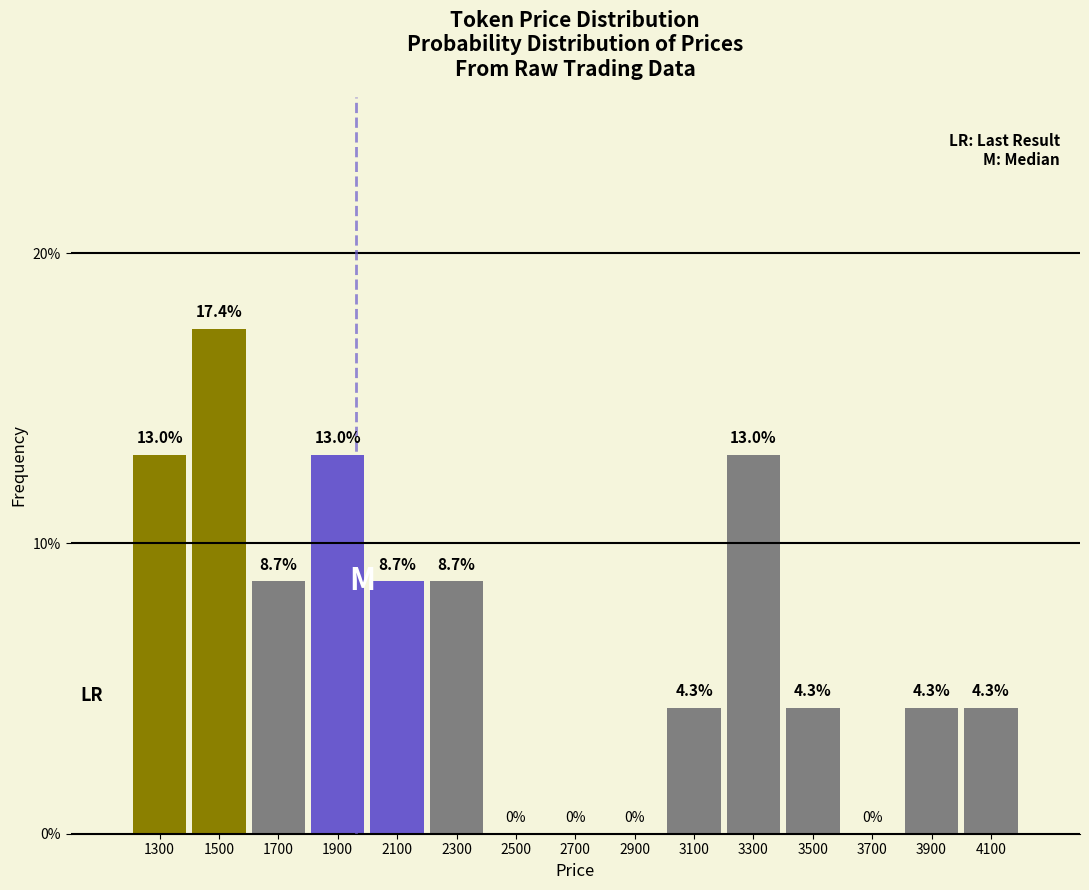

Reading right to left, what are all the values shown in this chart?

4100=4.3	3900=4.3	3700=0.0	3500=4.3	3300=13.0	3100=4.3	2900=0.0	2700=0.0	2500=0.0	2300=8.7	2100=8.7	1900=13.0	1700=8.7	1500=17.4	1300=13.0